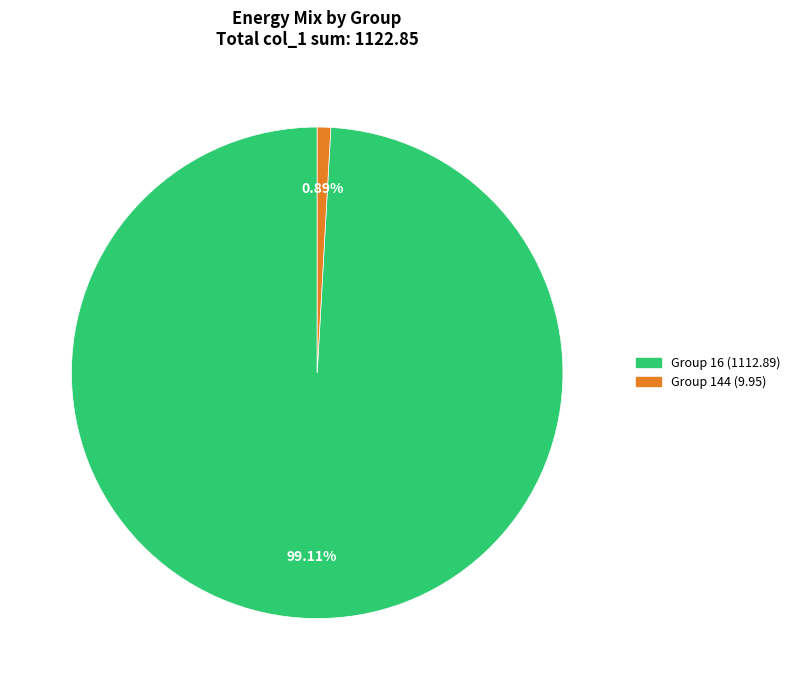

How many segments does this pie chart have?

2